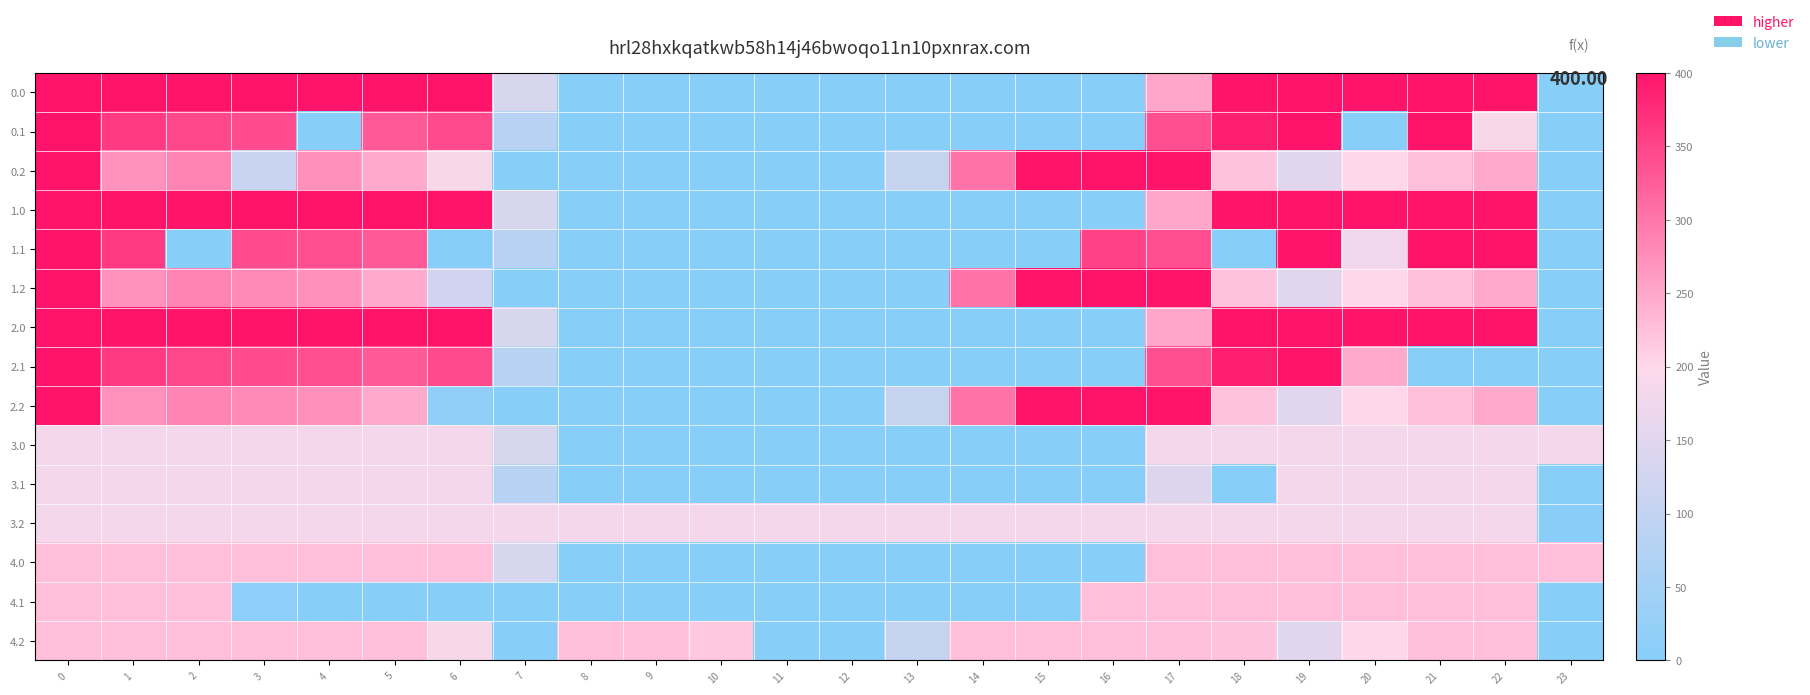

How many data points does each series have?

24